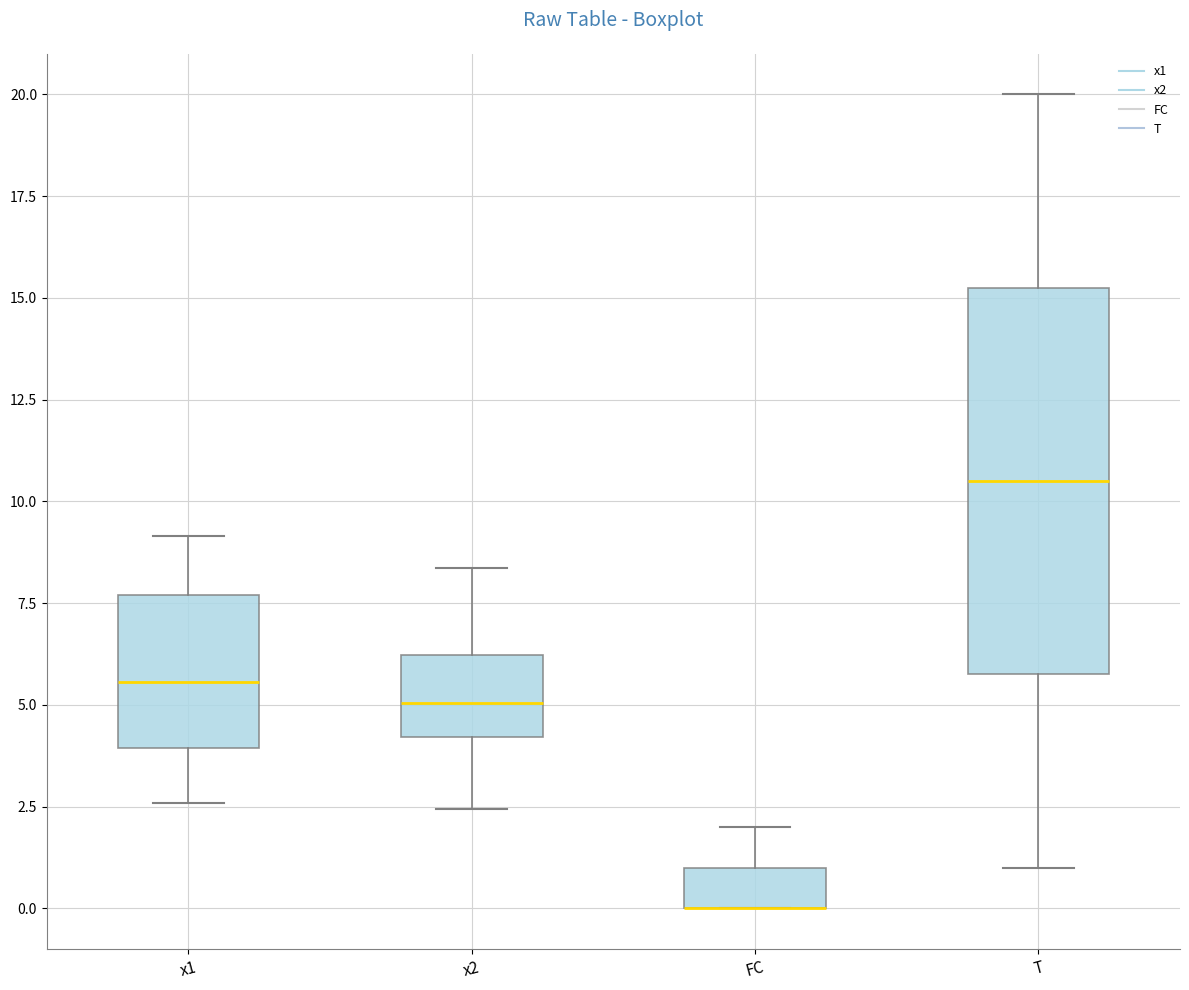

Reading left to right, read every box against the y-axis: the position of its median line, the range the box covers, and the ends of its whiskers. The values are not printed on the chart, so give them approximately, as read against the axis.

x1: median 5.5, box 4.0 to 7.5, whiskers 2.5 to 9.0
x2: median 5.0, box 4.0 to 6.0, whiskers 2.5 to 8.5
FC: median 0.0 (drawn on the box's lower edge), box 0.0 to 1.0, whiskers 0.0 to 2.0
T: median 10.5, box 6.0 to 15.5, whiskers 1.0 to 20.0